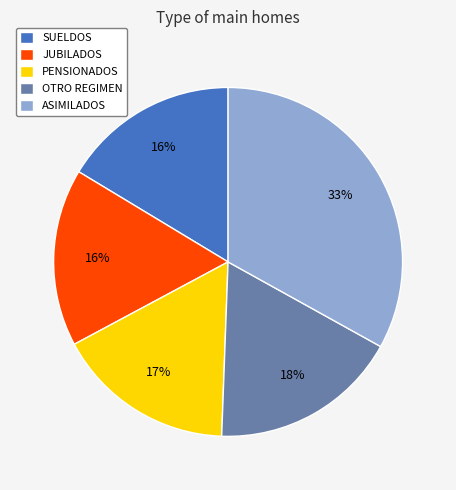

To the nearest percent, what is the average slice percentage?

20%